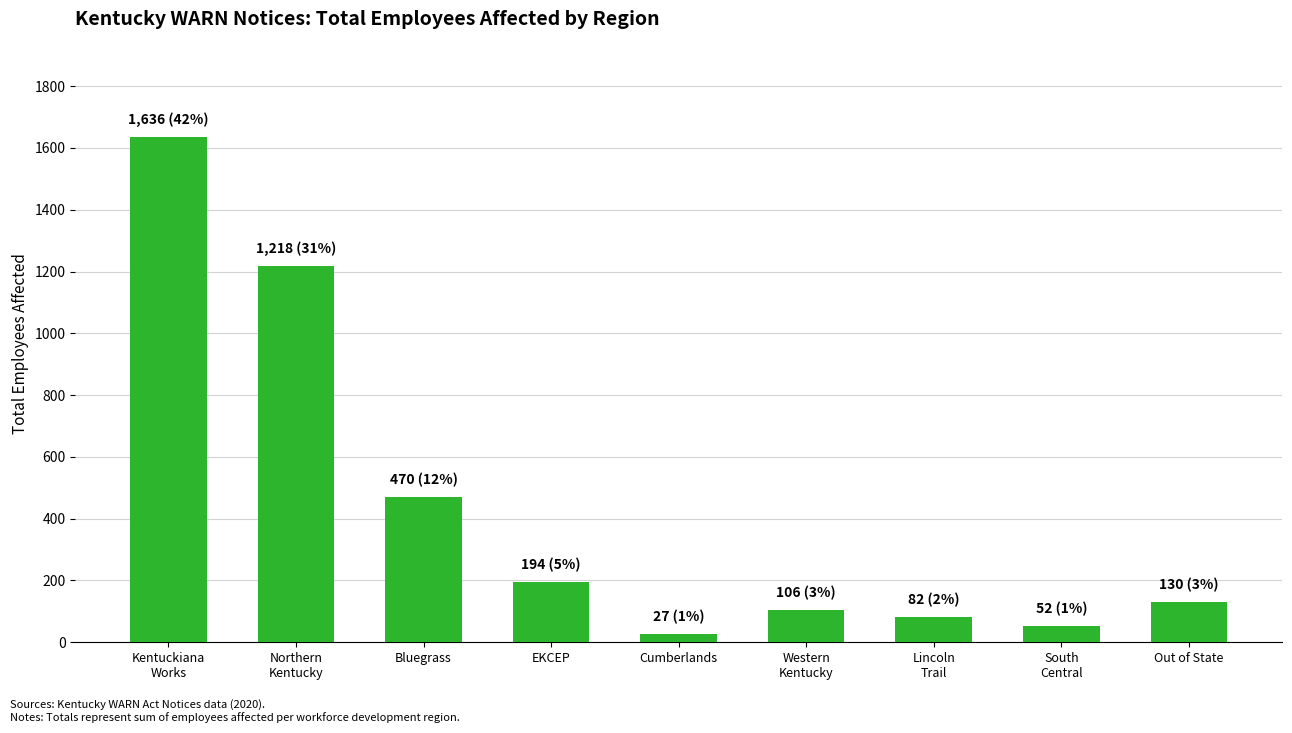

What is the approximate value at EKCEP, to the nearest 10?

190